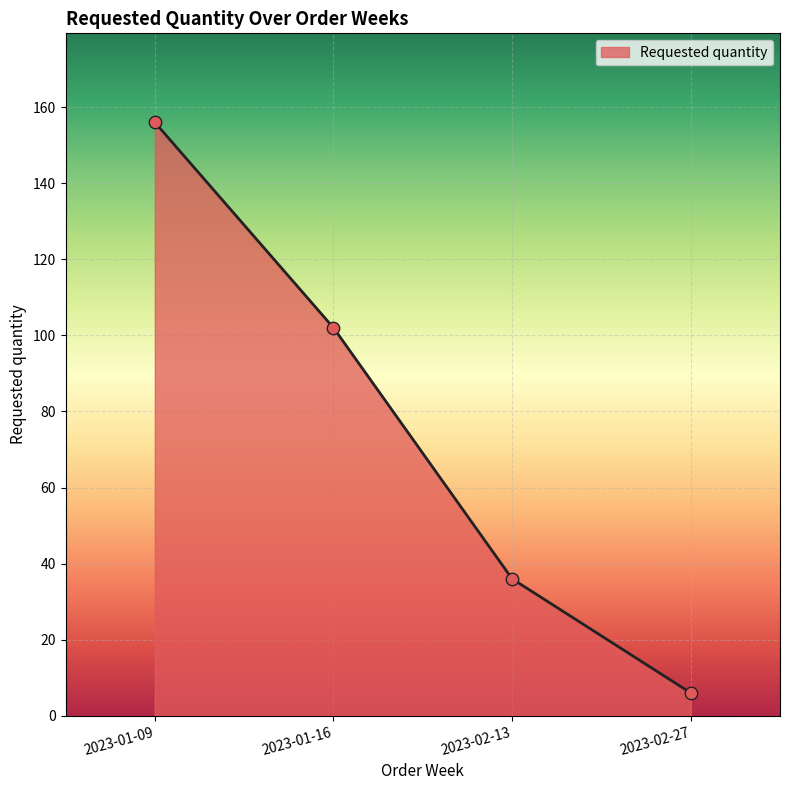

Which has a higher value, 2023-02-13 or 2023-01-16?

2023-01-16